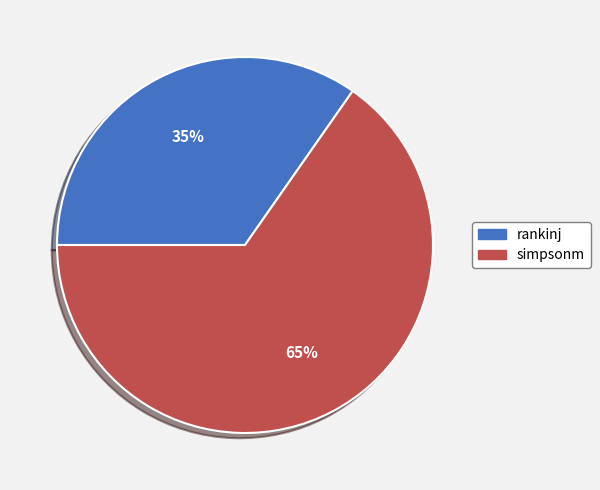

To the nearest percent, what is the combined percentage of rankinj and simpsonm?

100%